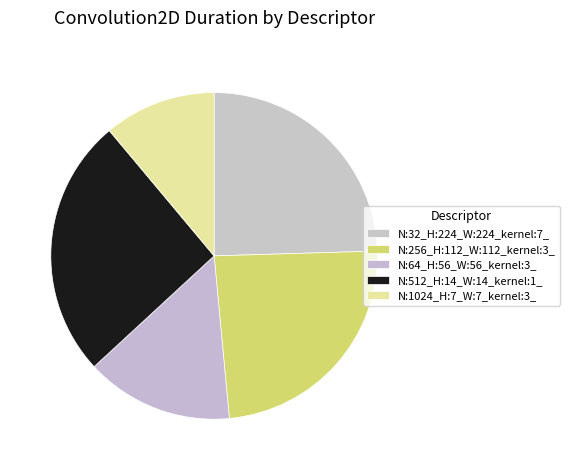

How many slices are in this pie chart?

5